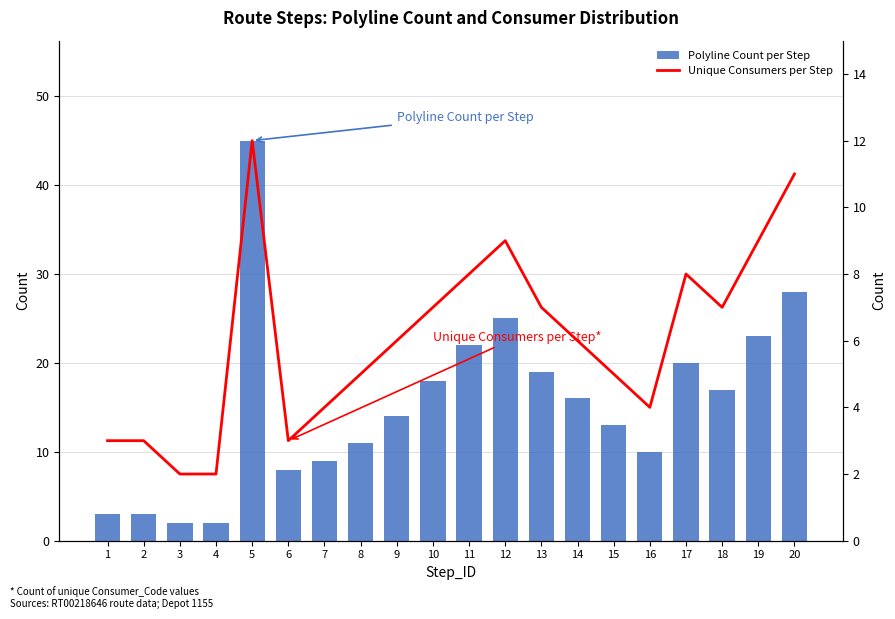

Rank the series by their average value, from highest to lowest.

Polyline Count per Step, Unique Consumers per Step